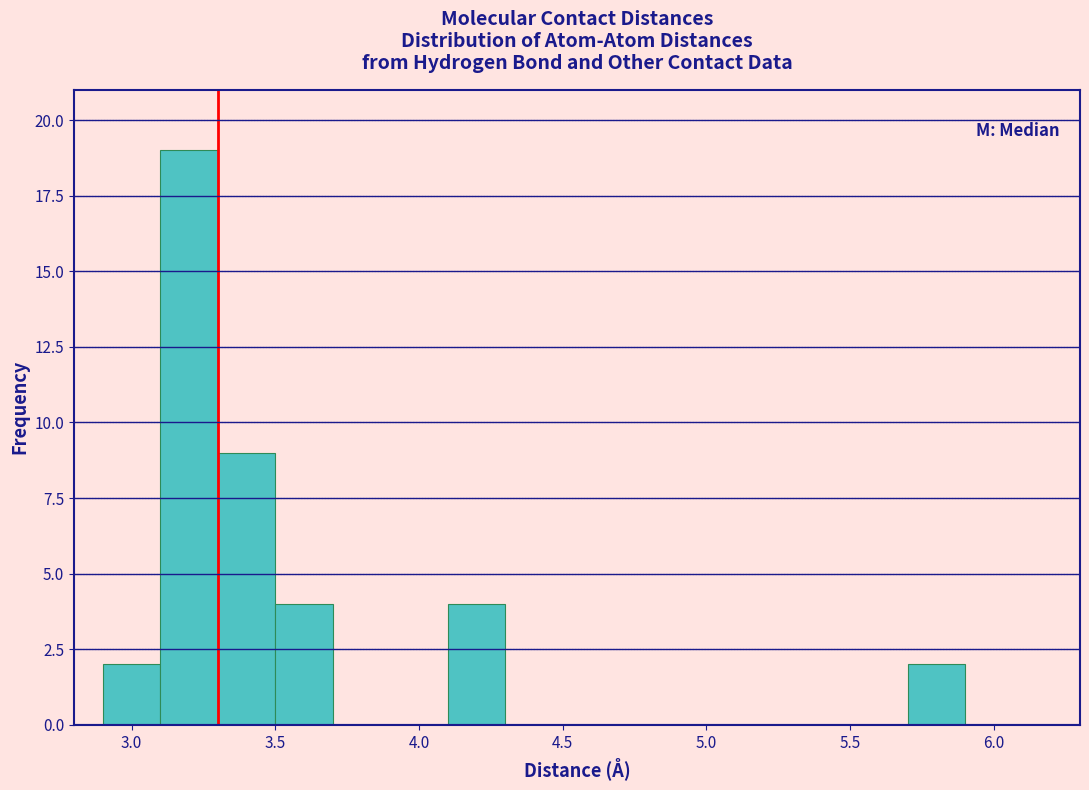

Reading left to right, transcribe this chart: for each bar, give the range it covers on the x-axis and its height. The values are not printed on the chart, so give them approximately, as read against the axis.

2.9 to 3.1: 2
3.1 to 3.3: 19
3.3 to 3.5: 9
3.5 to 3.7: 4
3.7 to 3.9: 0
3.9 to 4.1: 0
4.1 to 4.3: 4
4.3 to 4.5: 0
4.5 to 4.7: 0
4.7 to 4.9: 0
4.9 to 5.1: 0
5.1 to 5.3: 0
5.3 to 5.5: 0
5.5 to 5.7: 0
5.7 to 5.9: 2
5.9 to 6.1: 0